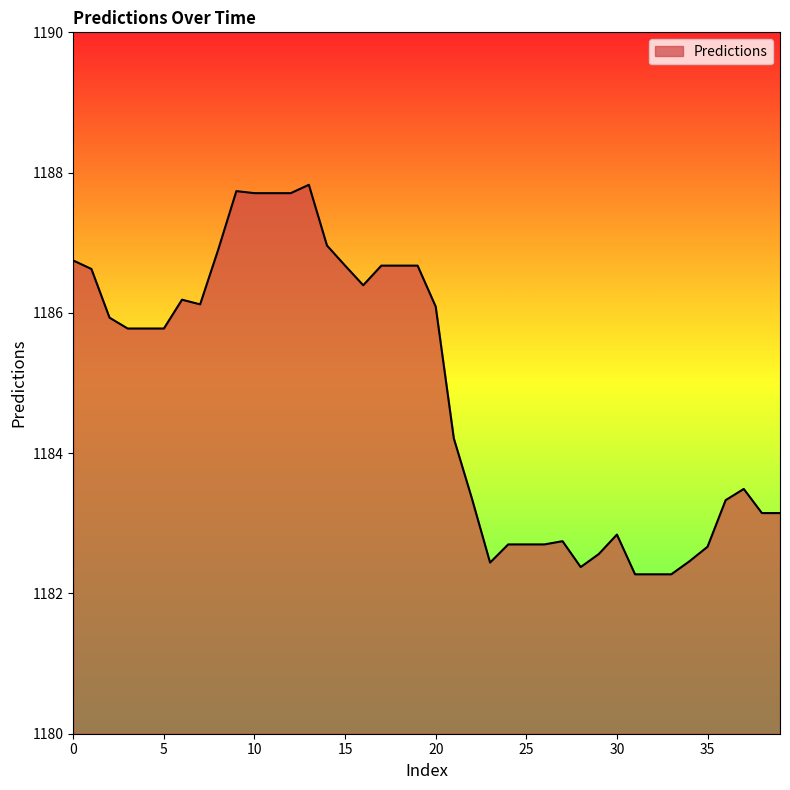

Does the chart display data point markers on the line(s)?

No